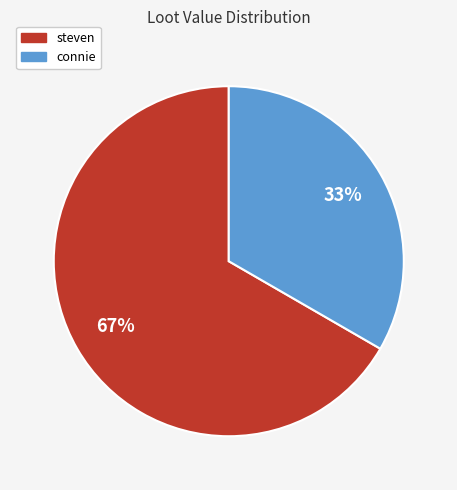

To the nearest percent, what percentage of the pie is steven?

67%